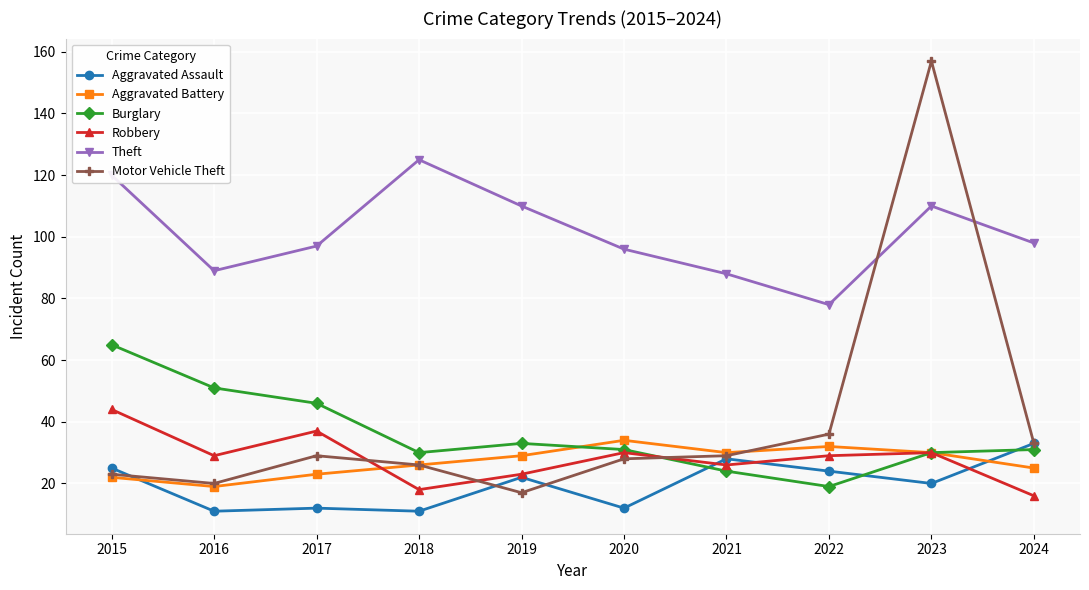

How many intersections are there between Aggravated Assault and Burglary?

3